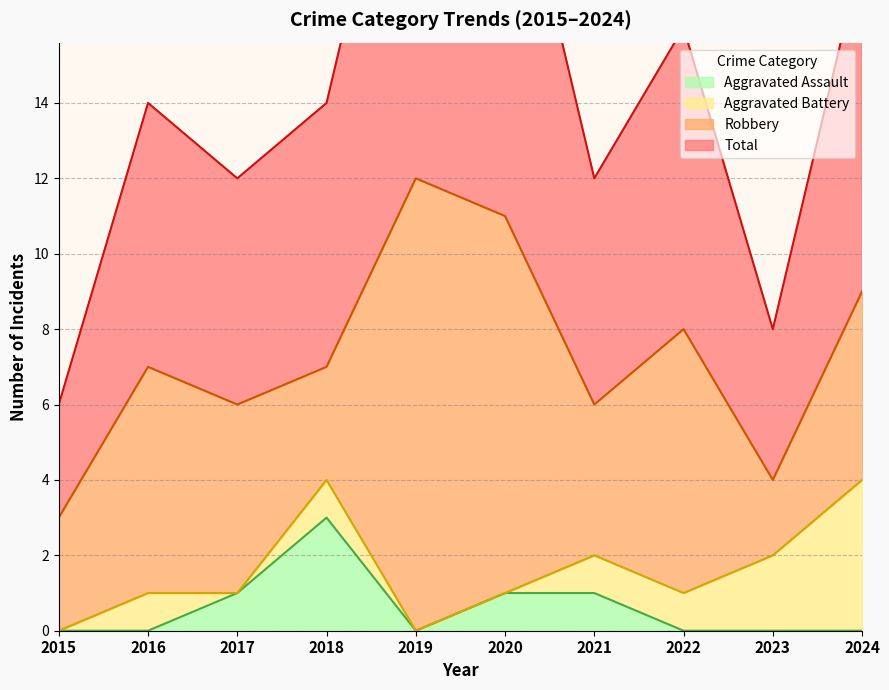

How many Total values are between 6 and 9?

6